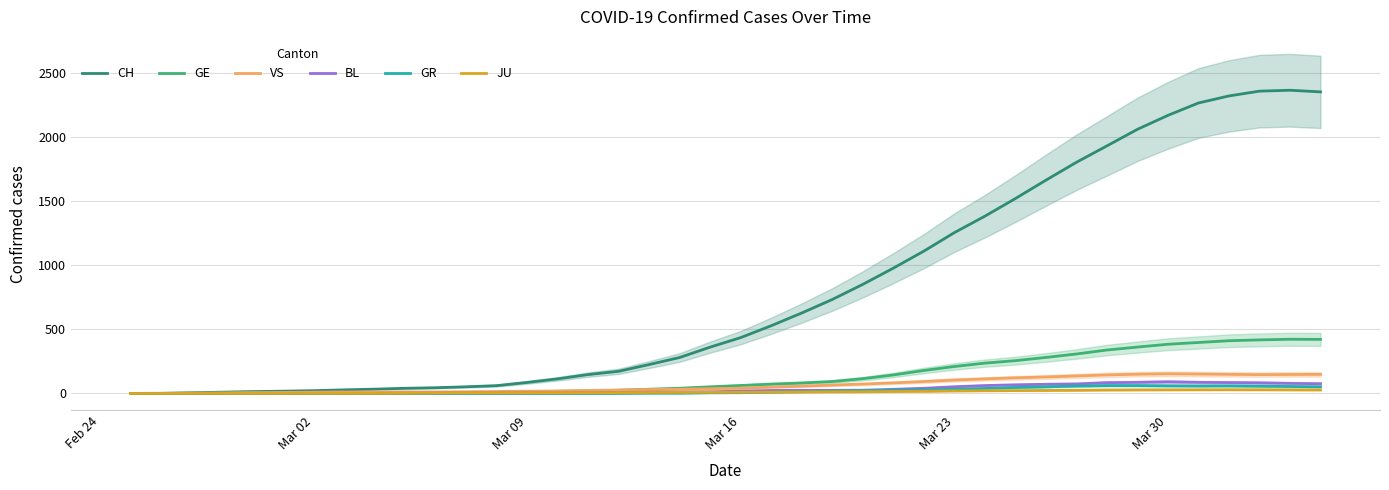

What is the maximum value for GR?

61.3